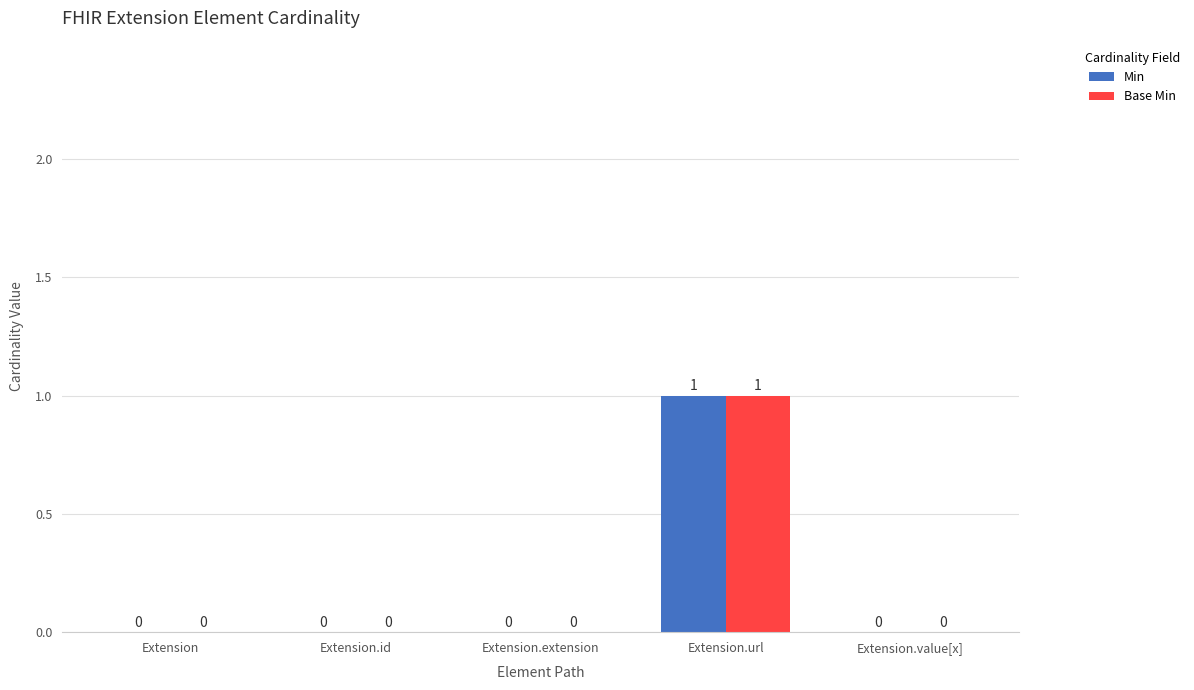

How many data points in Base Min are above 0?

1